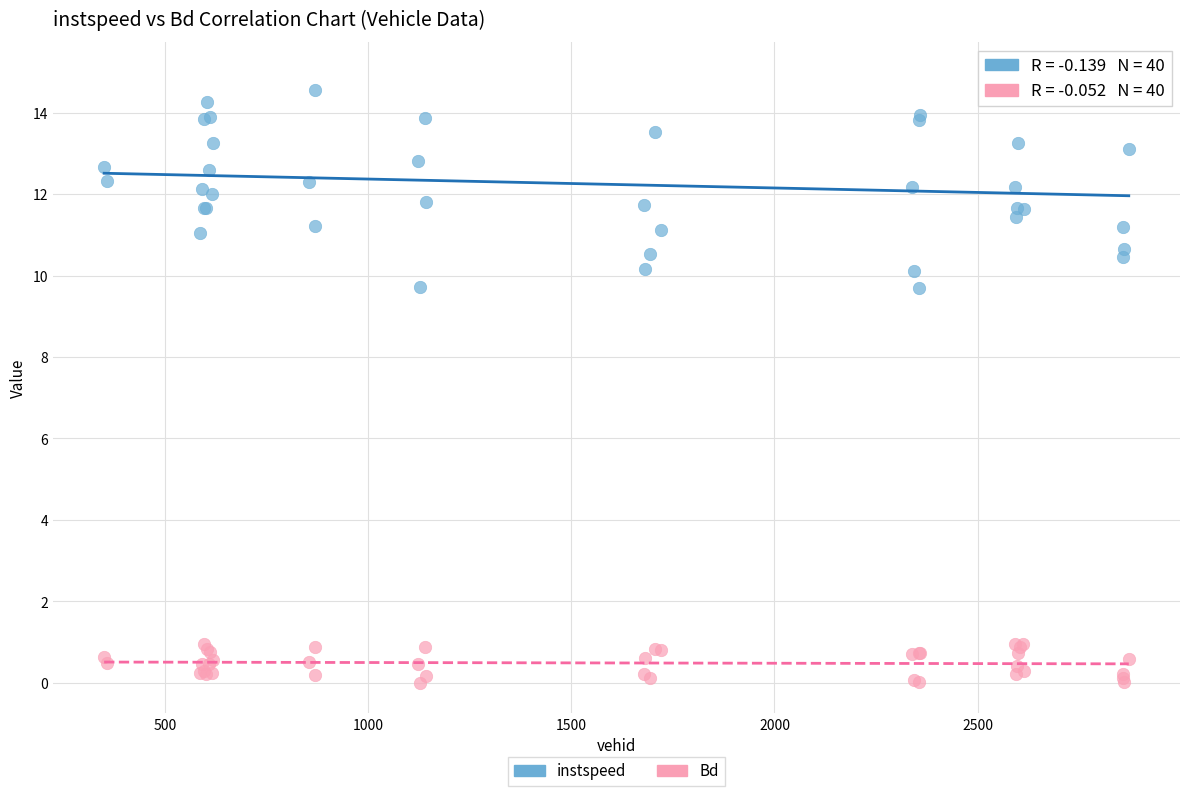

What are all the series names shown in the legend?

instspeed, Bd